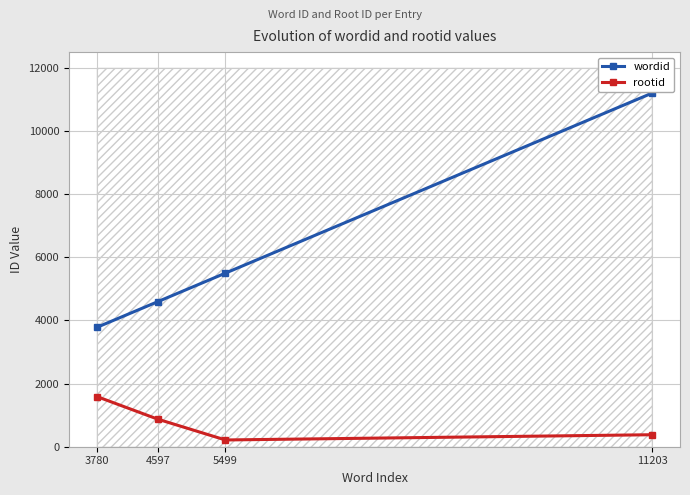

Which series changed the most between 5499 and 11203?

wordid